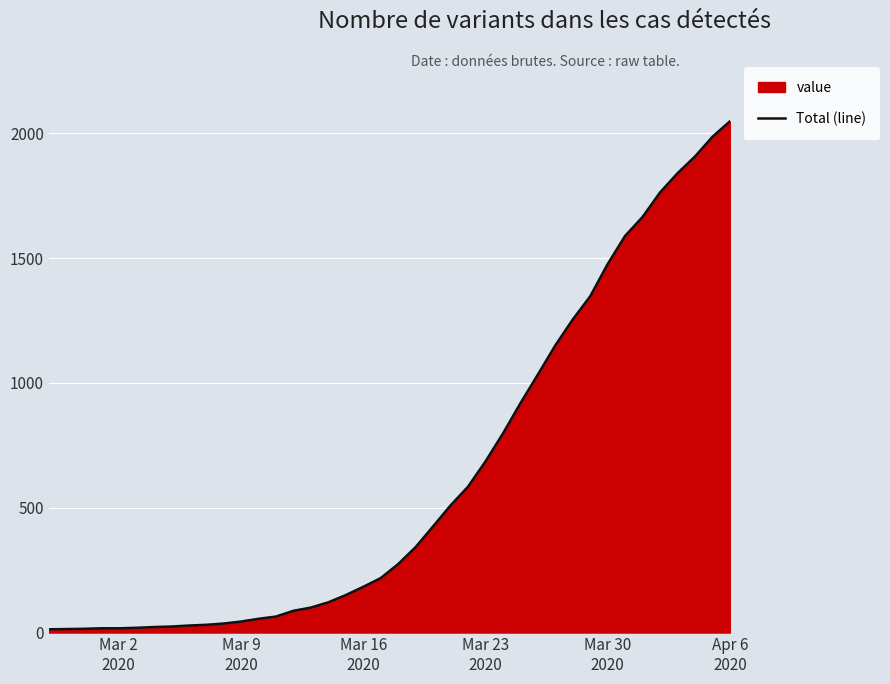

What is the difference between the maximum and minimum values?

2035